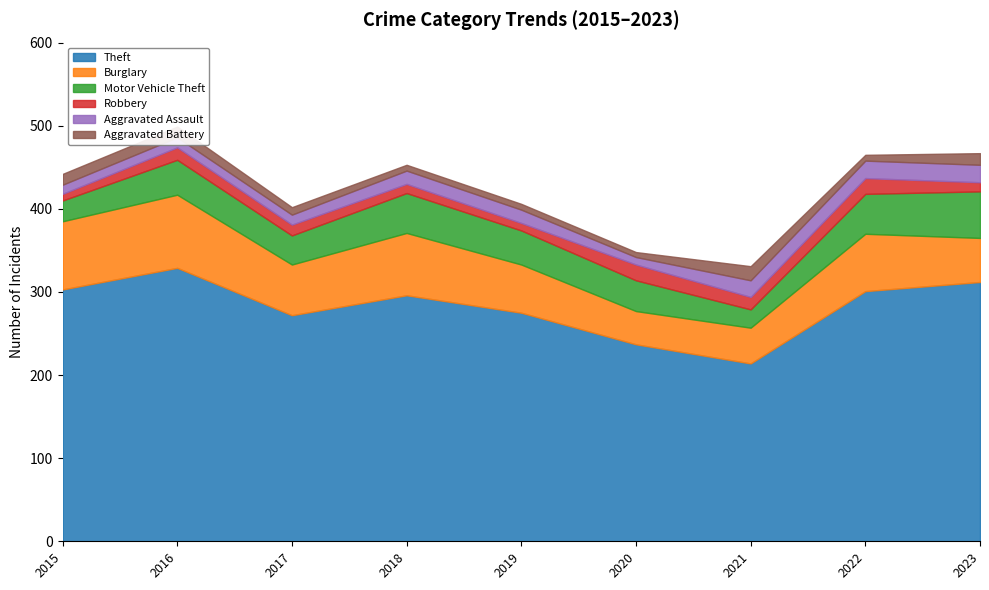

The value of Burglary at 2018 is 75. True or false?

True